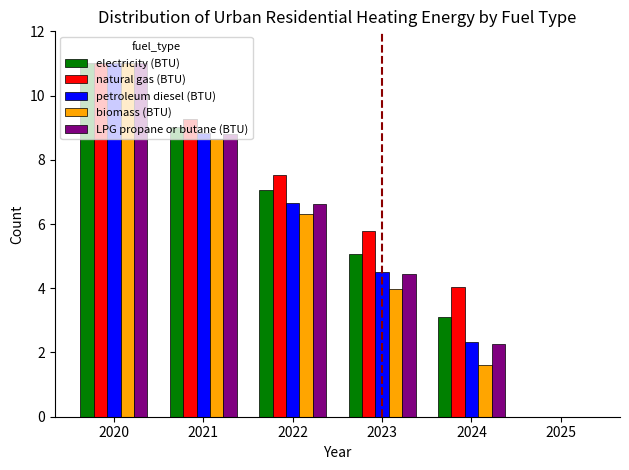

Reading right to left, transcribe all the data shown in this chart.

electricity (BTU): 2025=0.0	2024=3.1	2023=5.1	2022=7.0	2021=9.0	2020=11.0
natural gas (BTU): 2025=0.0	2024=4.1	2023=5.8	2022=7.5	2021=9.3	2020=11.0
petroleum diesel (BTU): 2025=0.0	2024=2.3	2023=4.5	2022=6.7	2021=8.8	2020=11.0
biomass (BTU): 2025=0.0	2024=1.6	2023=4.0	2022=6.3	2021=8.7	2020=11.0
LPG propane or butane (BTU): 2025=0.0	2024=2.3	2023=4.4	2022=6.6	2021=8.8	2020=11.0